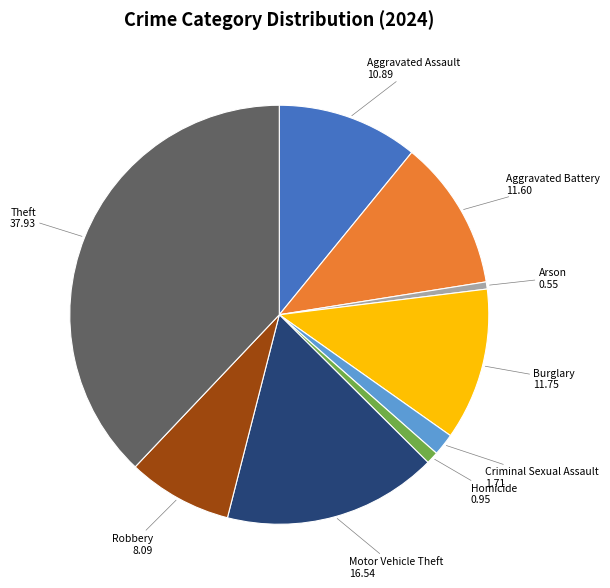

Is there a majority slice in this chart?

No